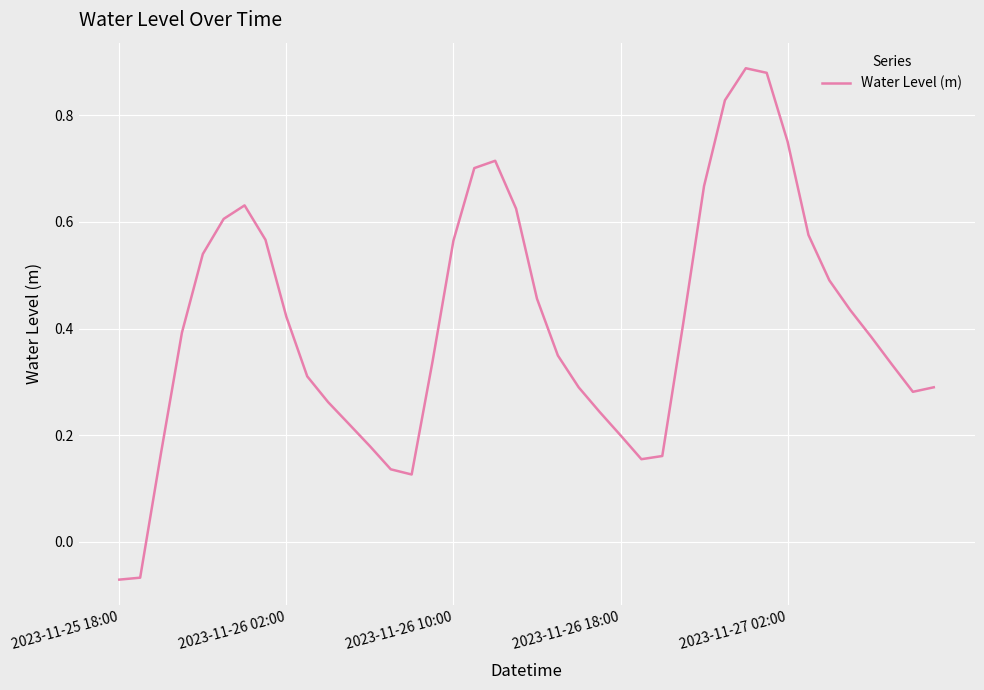

How many values are below zero?

2